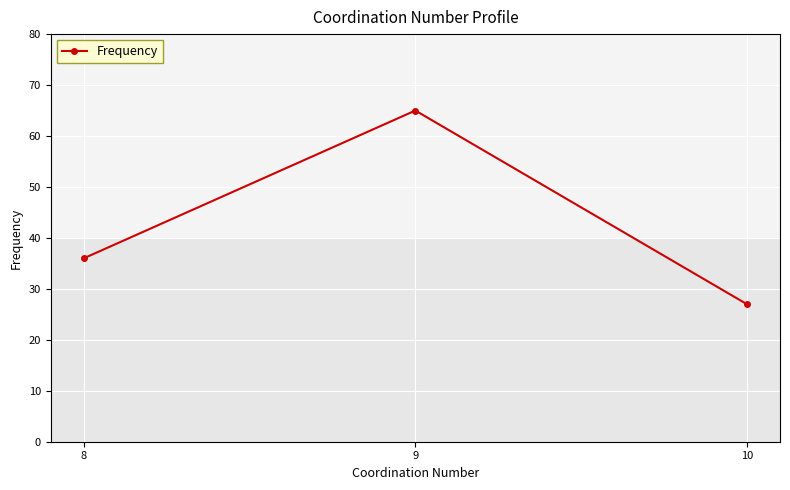

What is the value of the 3rd point from the left?

27